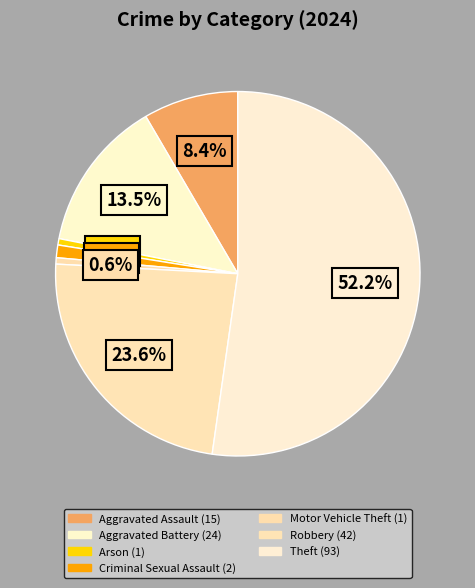

How many segments does this pie chart have?

7